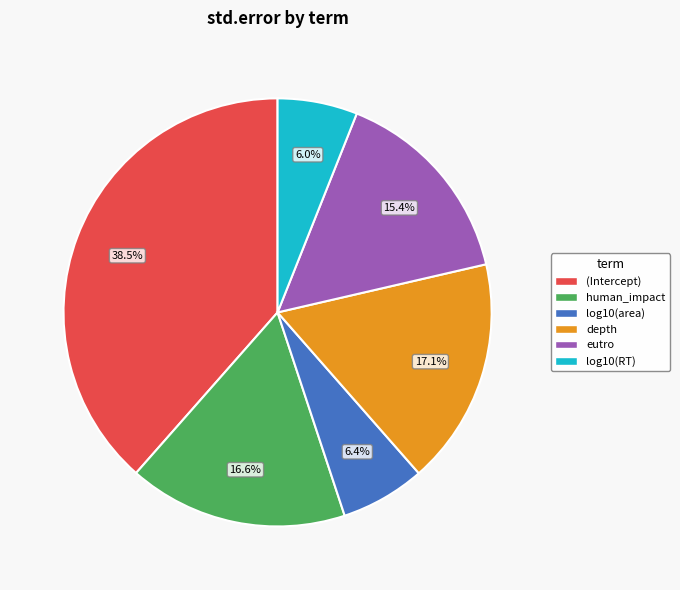

Does any single category account for the majority?

No